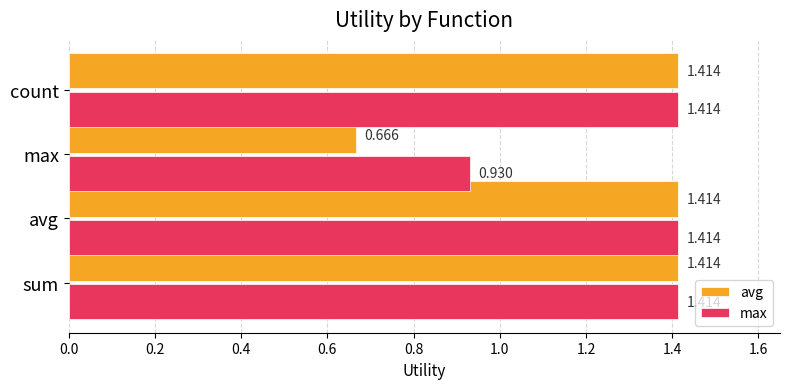

What is the average value of the avg series?

1.2